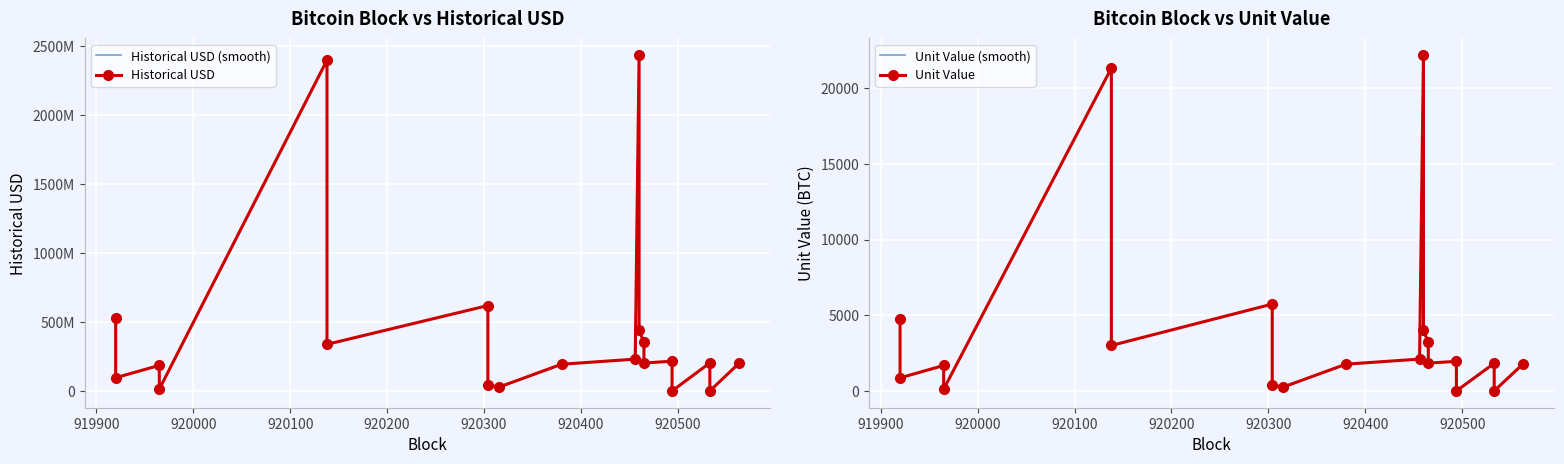

What is the difference between the maximum and minimum values in the Historical USD (smooth) series?

2435950627.2